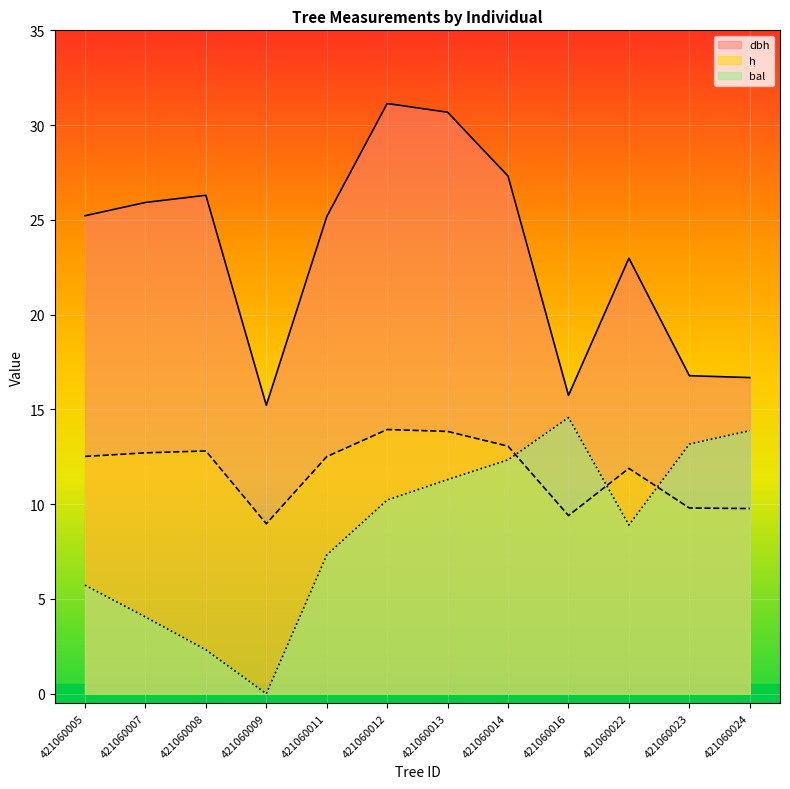

True or false: h and bal intersect in this chart.

True